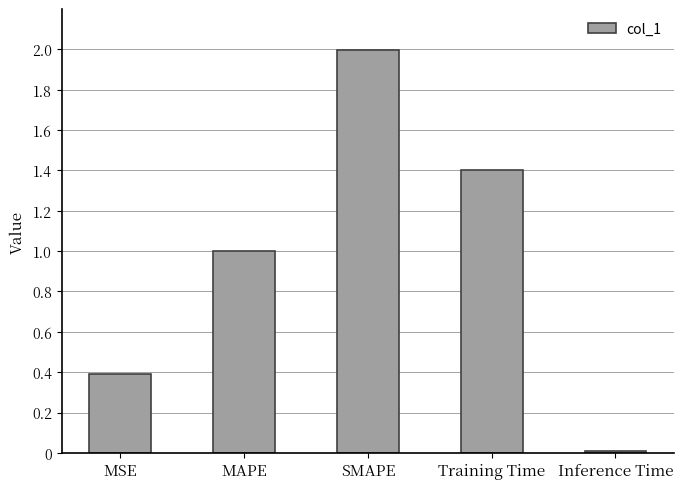

True or false: the data shows 0.4 at MSE.

True